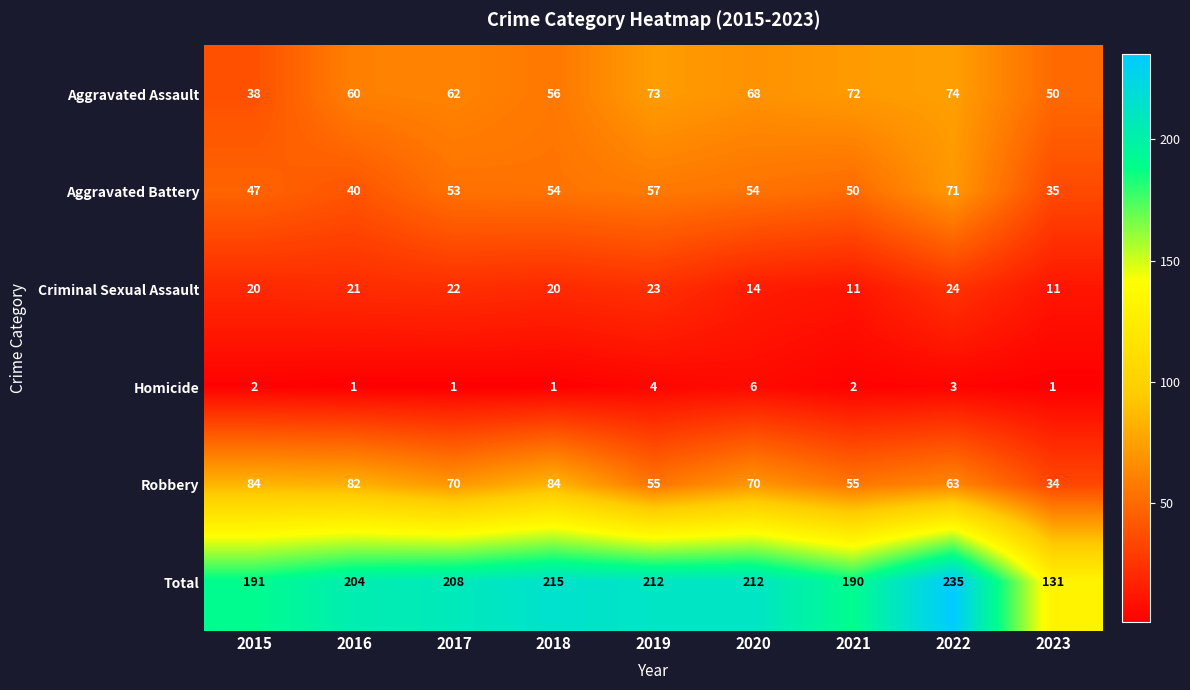

What is the difference between the highest and lowest values at 2023?

130